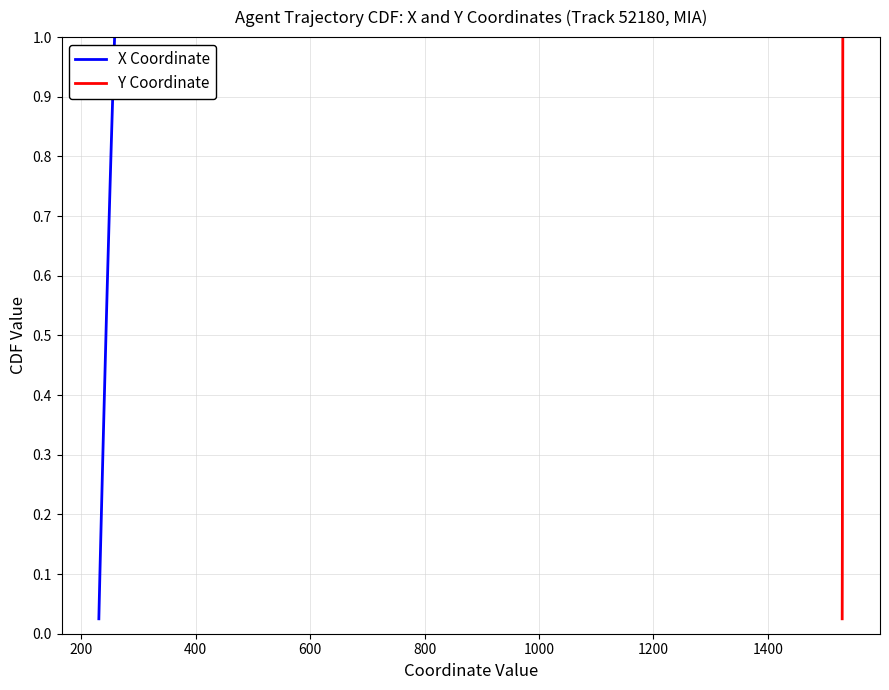

True or false: X Coordinate and Y Coordinate intersect in this chart.

False